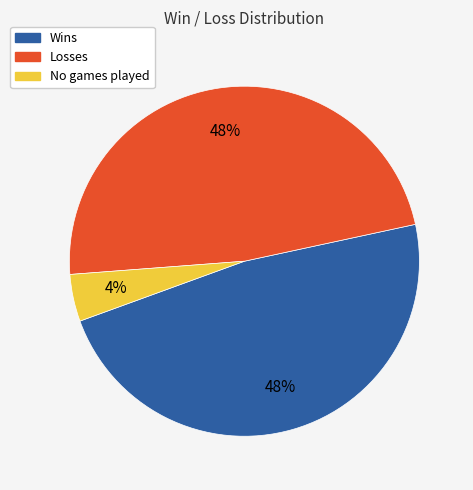

To the nearest percent, what is the average slice percentage?

33%